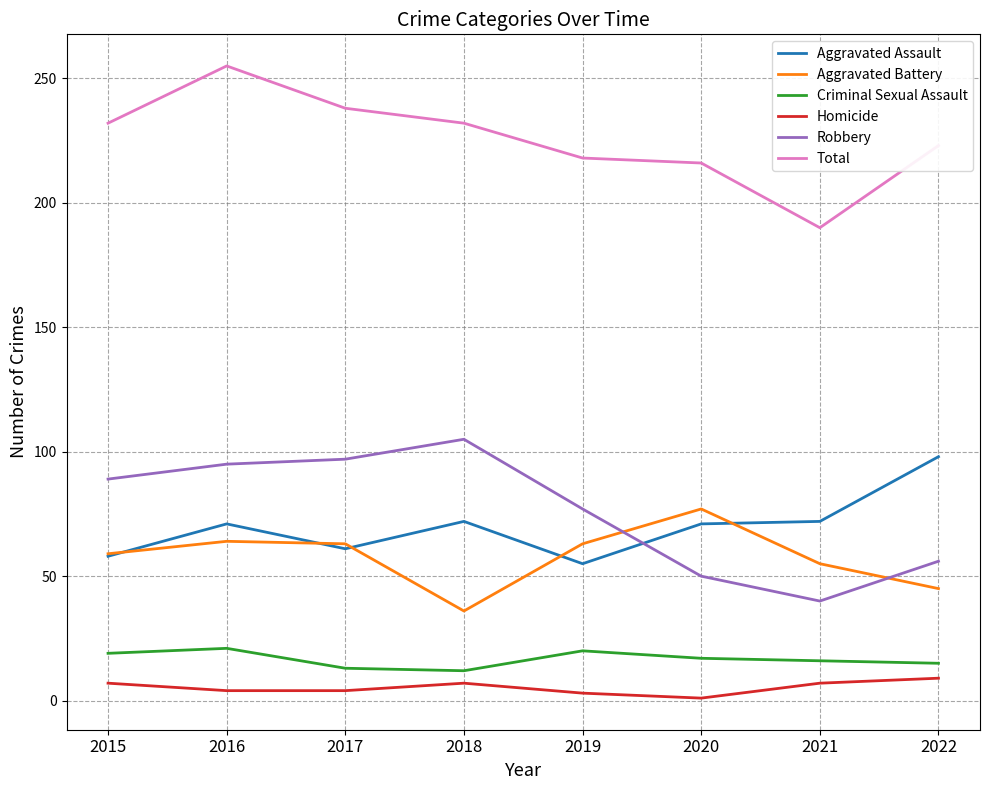

Is it true that Criminal Sexual Assault equals 9 at 2019?

False